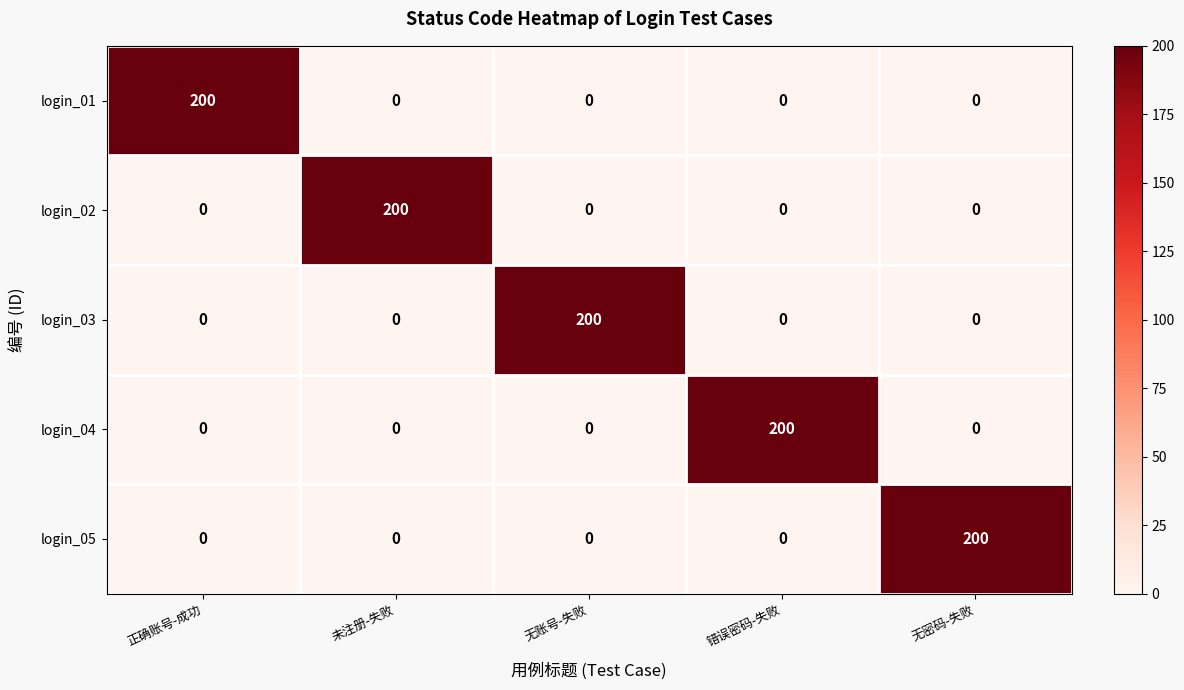

Read the login_01 value at 正确账号-成功.

200